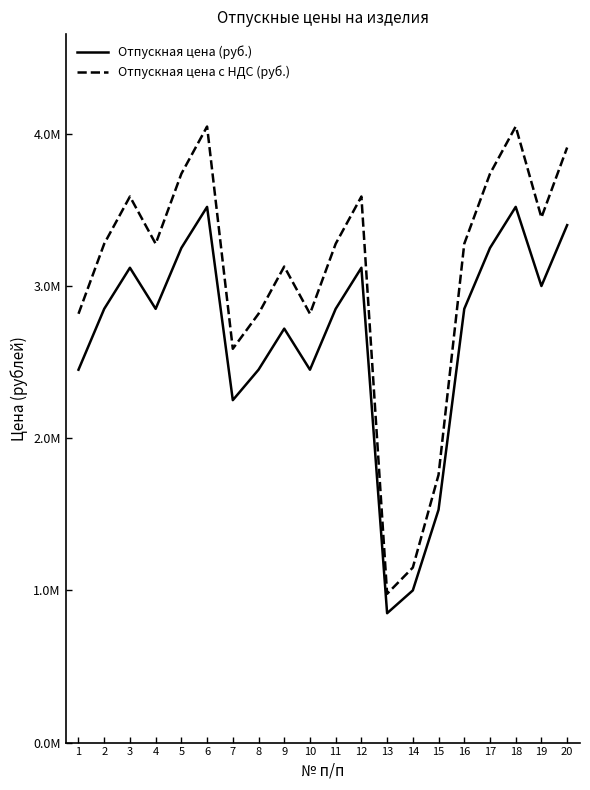

Is this an area chart (filled region under the line)?

No